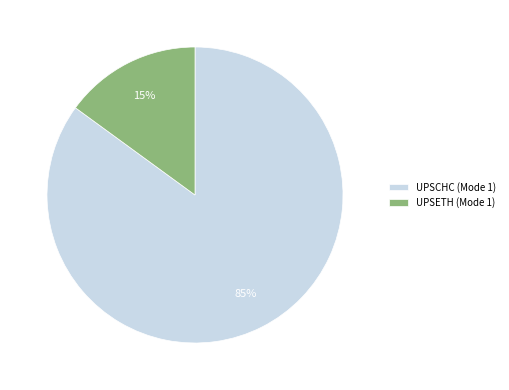

The UPSETH (Mode 1) slice represents 15% of the pie. True or false?

True